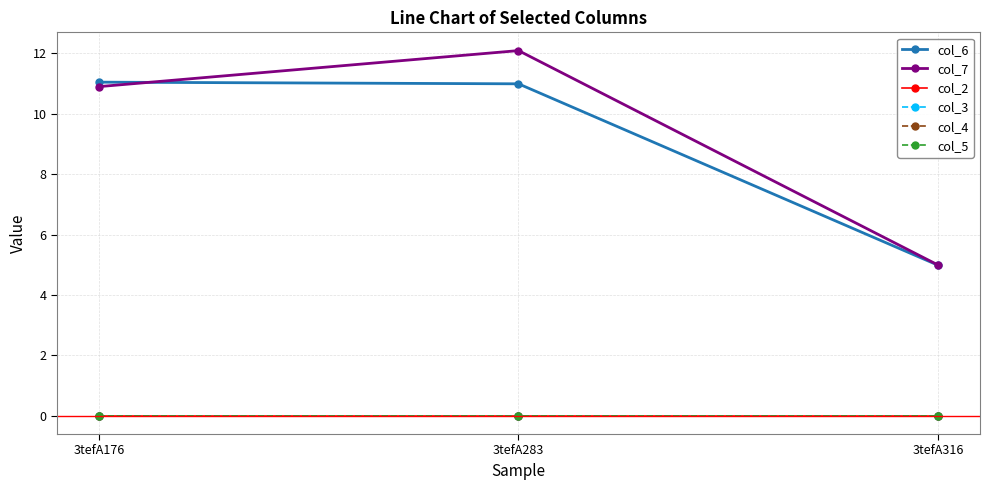

The value of col_2 at 3tefA316 is 0.0. True or false?

True